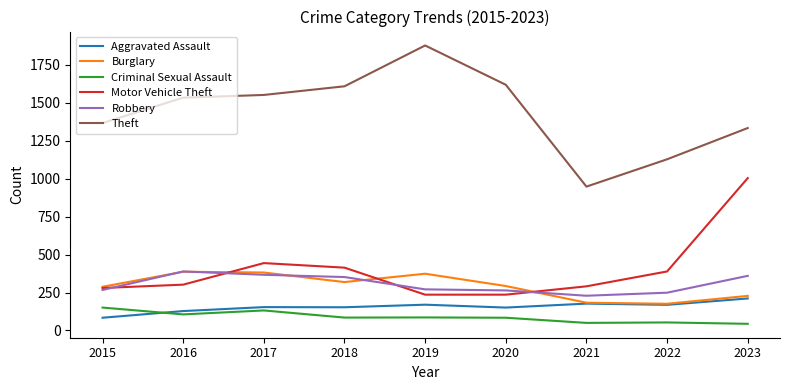

What is the minimum value shown in the chart?

44